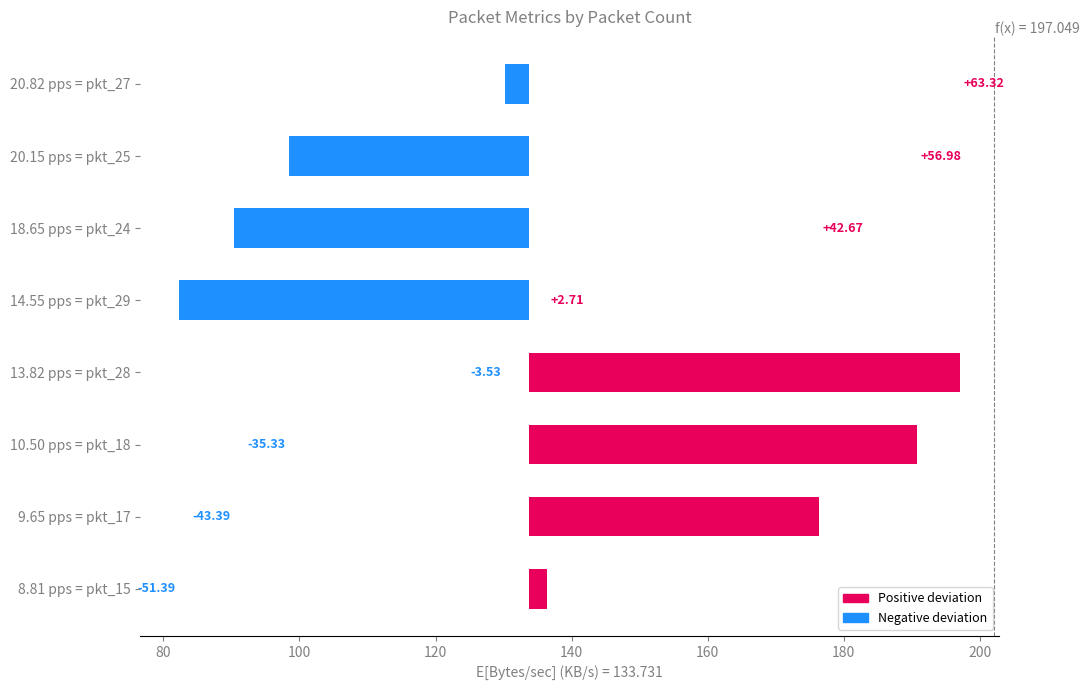

The value of Positive deviation at 8.81 pps = pkt_15 is 4.5. True or false?

False